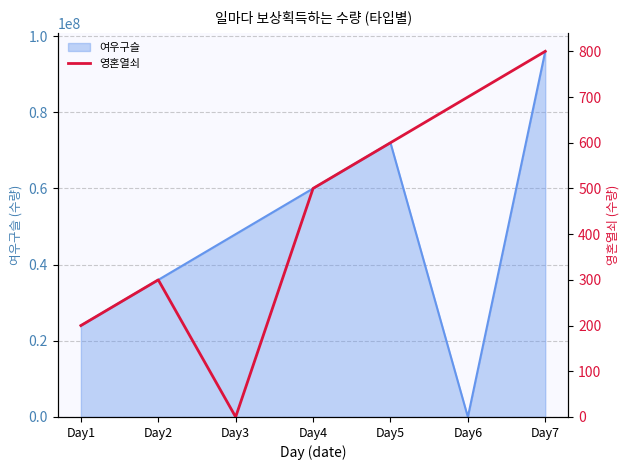

Reading left to right, extract all data points from this chart.

Day1=200	Day2=300	Day3=0	Day4=500	Day5=600	Day6=700	Day7=800